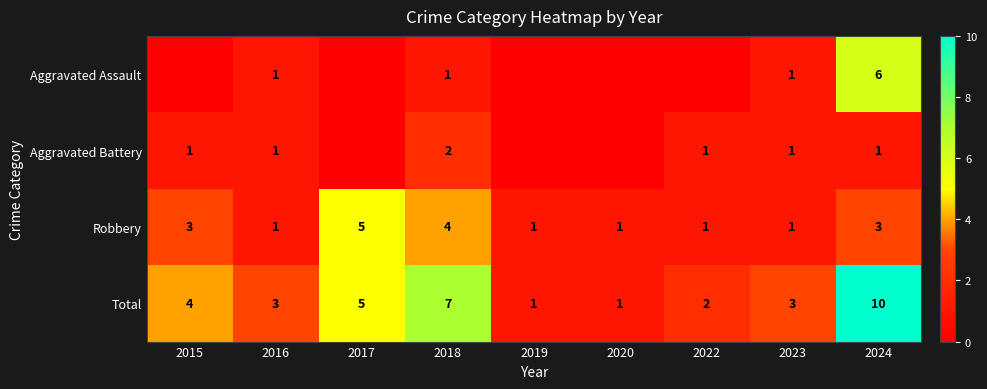

Is it true that Total equals 1 at 2019?

True